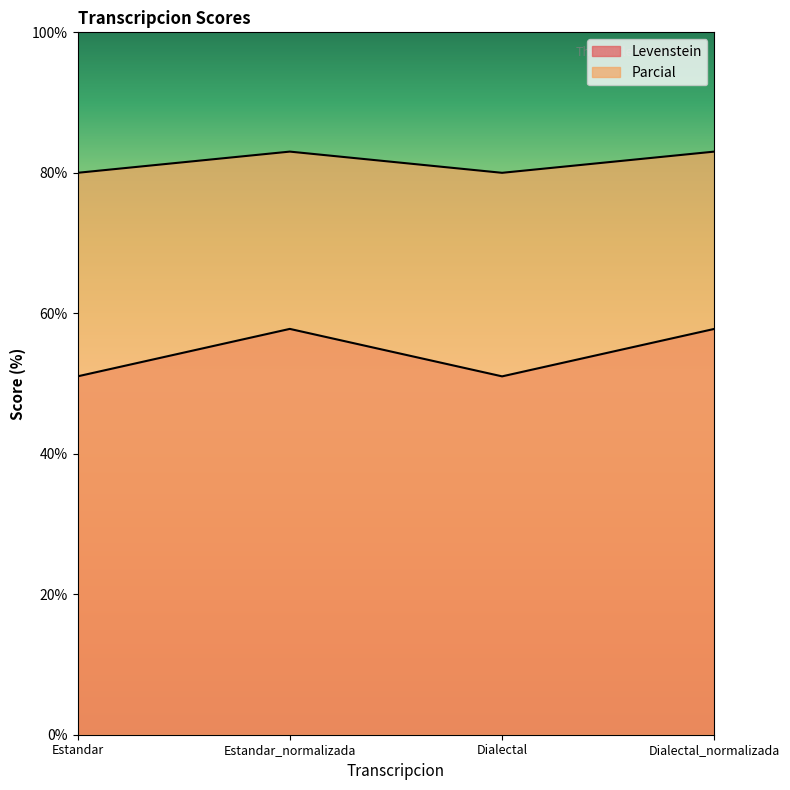

What are all the series names shown in the legend?

Levenstein, Parcial